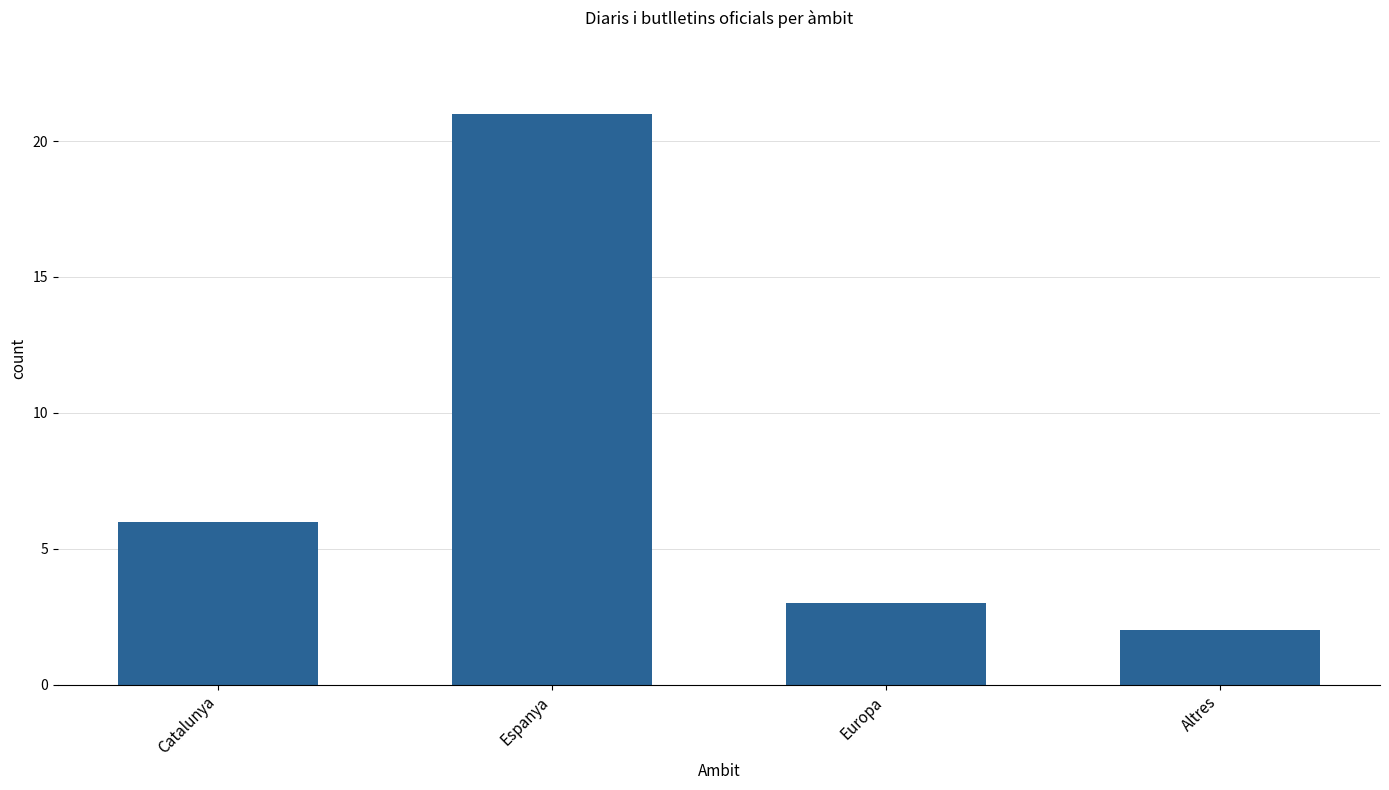

Reading left to right, transcribe all the data shown in this chart.

6	21	3	2